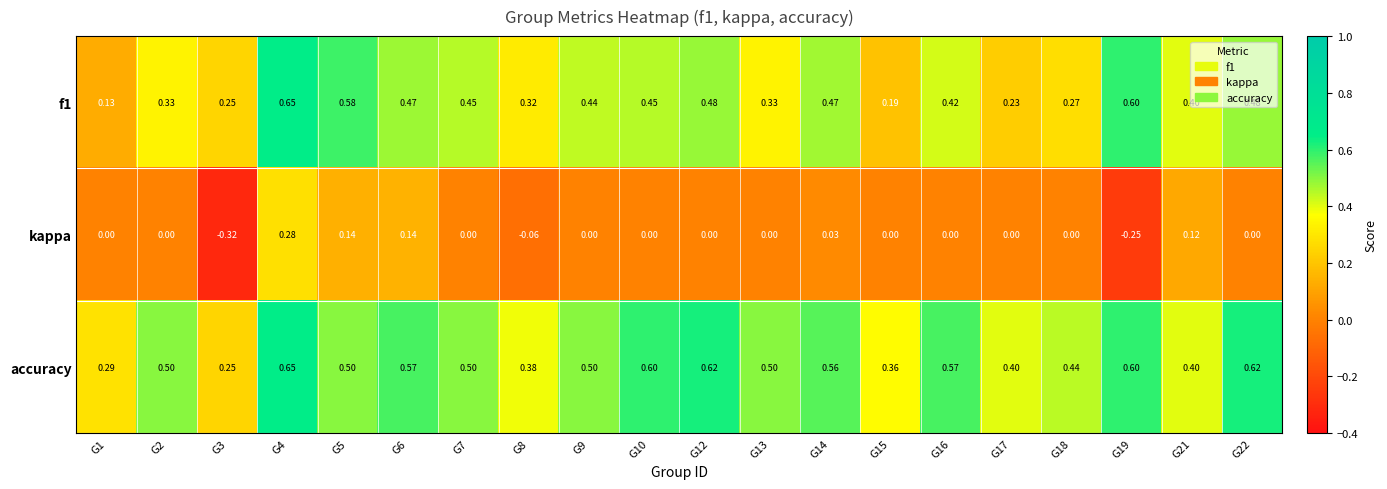

At G15, list the series in order from smallest to largest.

kappa, f1, accuracy